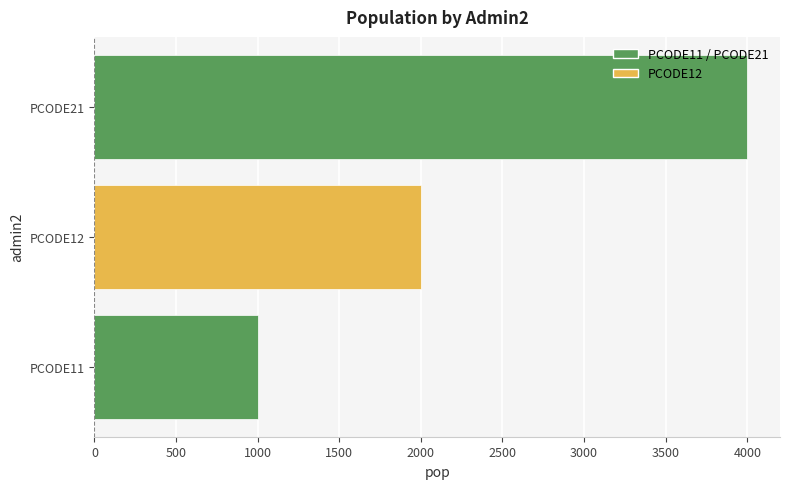

Reading bottom to top, transcribe all the data shown in this chart.

PCODE11=1000	PCODE12=2000	PCODE21=4000